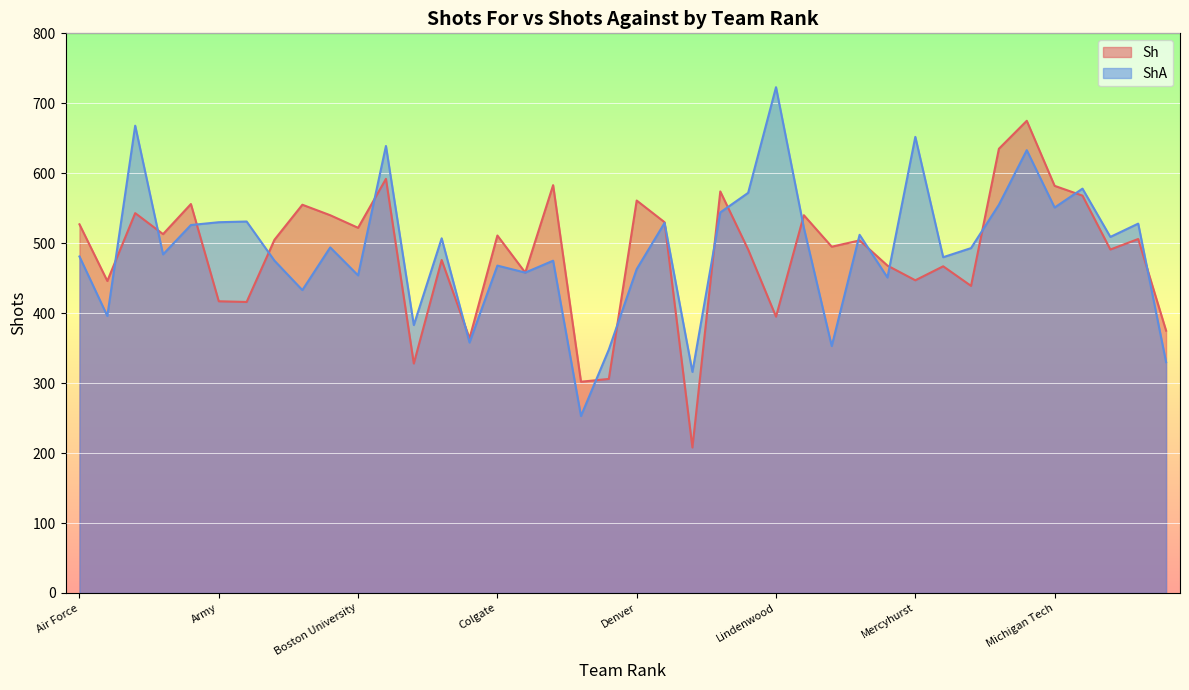

At which label does ShA reach its minimum?

Cornell